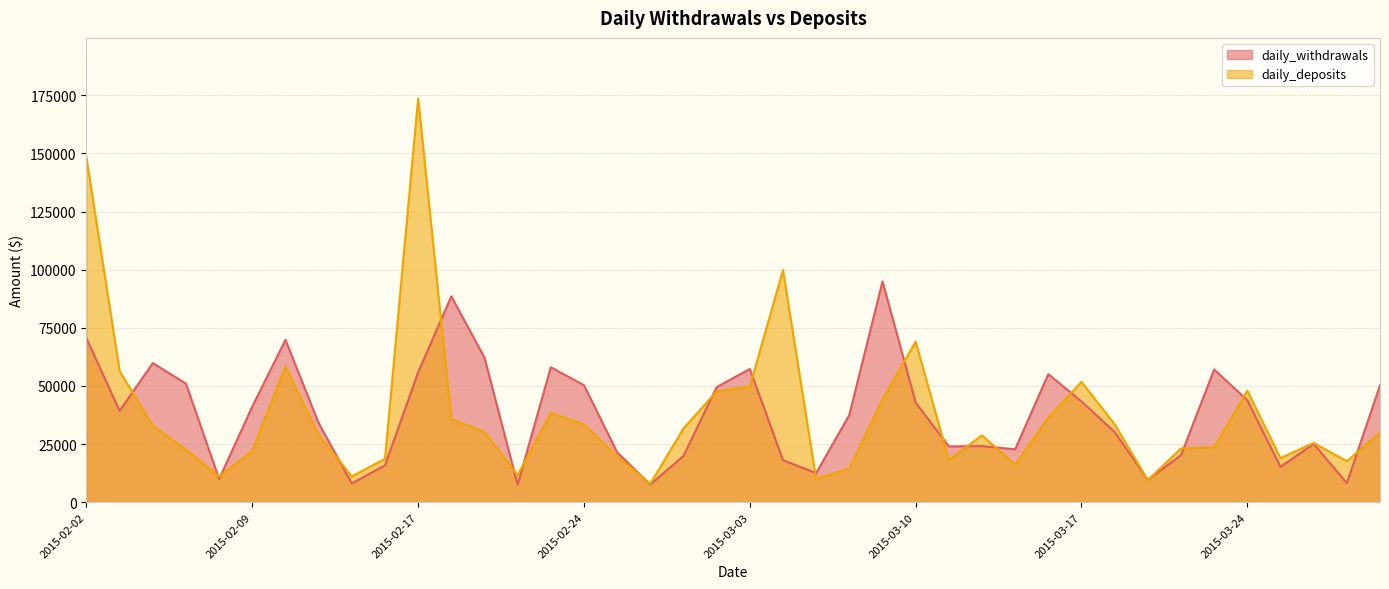

Rank the series by their average value, from lowest to highest.

daily_deposits, daily_withdrawals